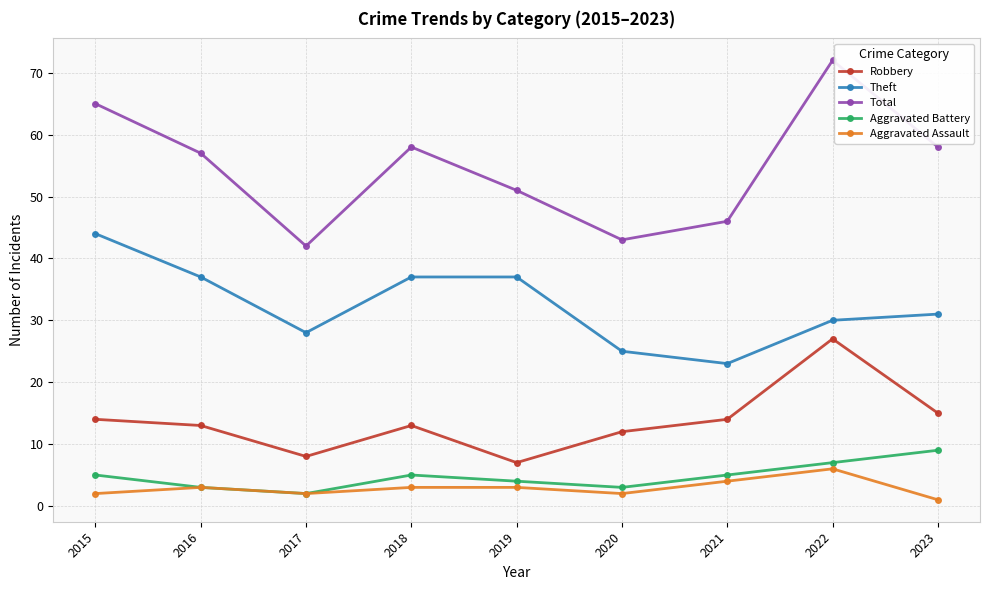

True or false: Total and Aggravated Battery intersect in this chart.

False